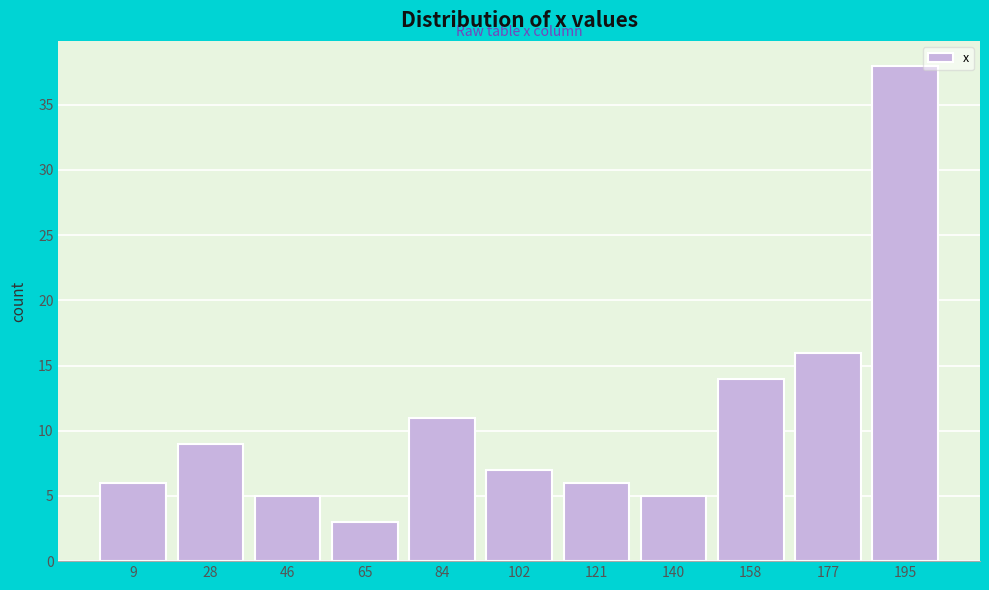

How tall is the bar that spans 0.0 to 18.6 on the x-axis? Neither the bar edges nor the heights are printed on the chart, so give them approximately, as read against the axes.

6